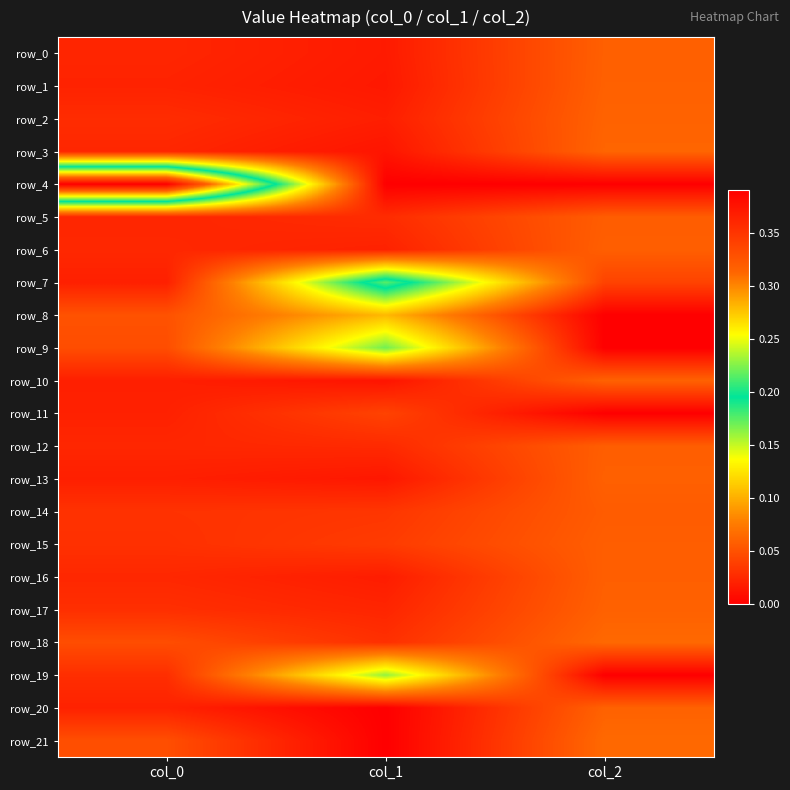

Which label corresponds to the largest value in the chart?

col_0